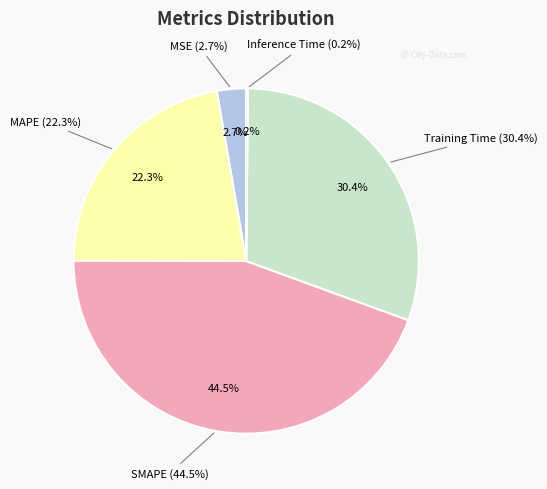

Does Training Time represent more than half of the total?

No